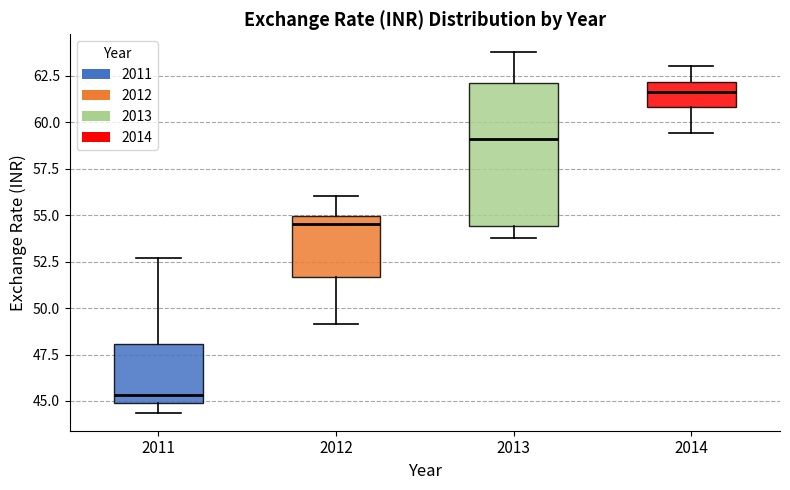

Reading left to right, transcribe this box plot: for each box, give where its median line is, the range the box spans, and where its two whiskers end, as read against the y-axis. The values are not printed on the chart, so give them approximately, as read against the axis.

2011: median 45.5, box 45.0 to 48.0, whiskers 44.5 to 52.5
2012: median 54.5, box 51.5 to 55.0, whiskers 49.0 to 56.0
2013: median 59.0, box 54.5 to 62.0, whiskers 54.0 to 64.0
2014: median 61.5, box 61.0 to 62.0, whiskers 59.5 to 63.0